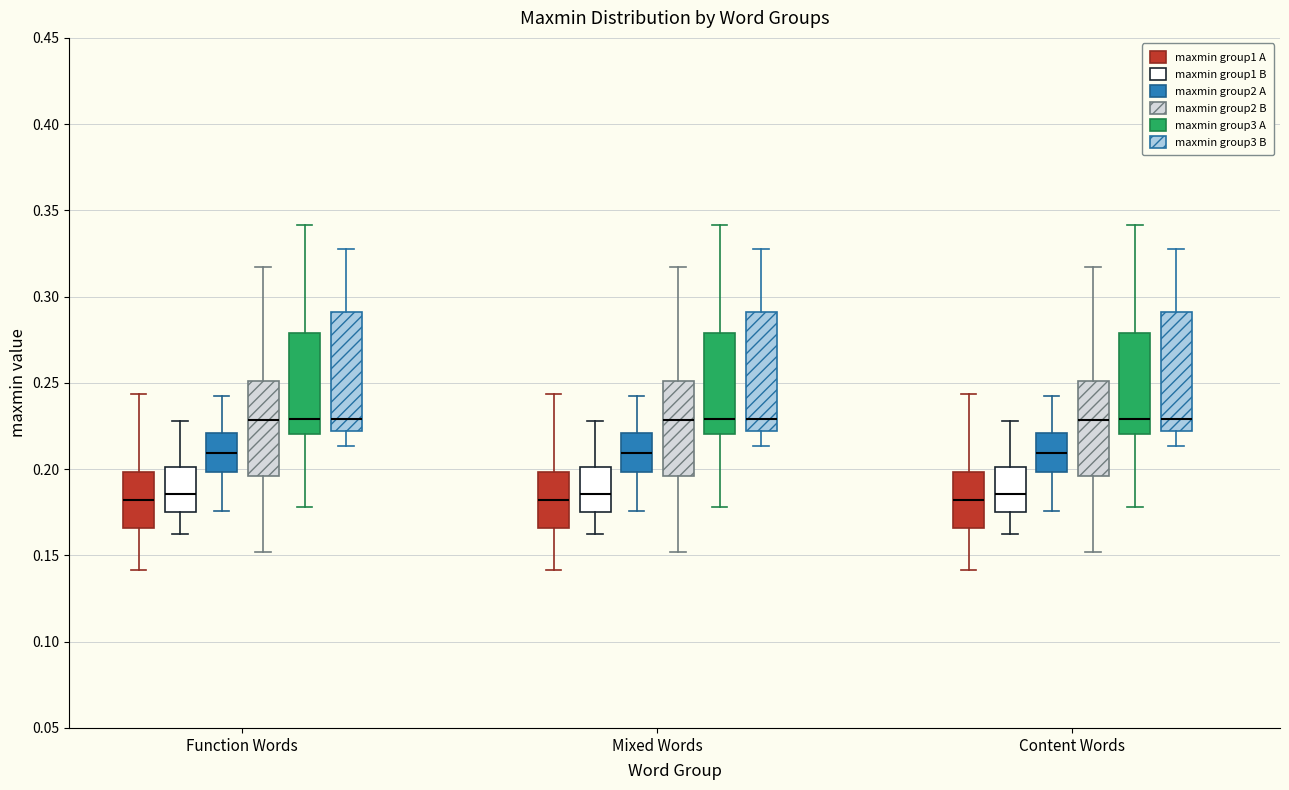

Reading left to right, read every box against the y-axis: the position of its median line, the range the box covers, and the ends of its whiskers. The values are not printed on the chart, so give them approximately, as read against the axis.

Function Words (maxmin group1 A): median 0.180, box 0.165 to 0.200, whiskers 0.140 to 0.245
Function Words (maxmin group1 B): median 0.185, box 0.175 to 0.200, whiskers 0.160 to 0.230
Function Words (maxmin group2 A): median 0.210, box 0.200 to 0.220, whiskers 0.175 to 0.245
Function Words (maxmin group2 B): median 0.230, box 0.195 to 0.250, whiskers 0.150 to 0.315
Function Words (maxmin group3 A): median 0.230, box 0.220 to 0.280, whiskers 0.180 to 0.340
Function Words (maxmin group3 B): median 0.230, box 0.220 to 0.290, whiskers 0.215 to 0.330
Mixed Words (maxmin group1 A): median 0.180, box 0.165 to 0.200, whiskers 0.140 to 0.245
Mixed Words (maxmin group1 B): median 0.185, box 0.175 to 0.200, whiskers 0.160 to 0.230
Mixed Words (maxmin group2 A): median 0.210, box 0.200 to 0.220, whiskers 0.175 to 0.245
Mixed Words (maxmin group2 B): median 0.230, box 0.195 to 0.250, whiskers 0.150 to 0.315
Mixed Words (maxmin group3 A): median 0.230, box 0.220 to 0.280, whiskers 0.180 to 0.340
Mixed Words (maxmin group3 B): median 0.230, box 0.220 to 0.290, whiskers 0.215 to 0.330
Content Words (maxmin group1 A): median 0.180, box 0.165 to 0.200, whiskers 0.140 to 0.245
Content Words (maxmin group1 B): median 0.185, box 0.175 to 0.200, whiskers 0.160 to 0.230
Content Words (maxmin group2 A): median 0.210, box 0.200 to 0.220, whiskers 0.175 to 0.245
Content Words (maxmin group2 B): median 0.230, box 0.195 to 0.250, whiskers 0.150 to 0.315
Content Words (maxmin group3 A): median 0.230, box 0.220 to 0.280, whiskers 0.180 to 0.340
Content Words (maxmin group3 B): median 0.230, box 0.220 to 0.290, whiskers 0.215 to 0.330